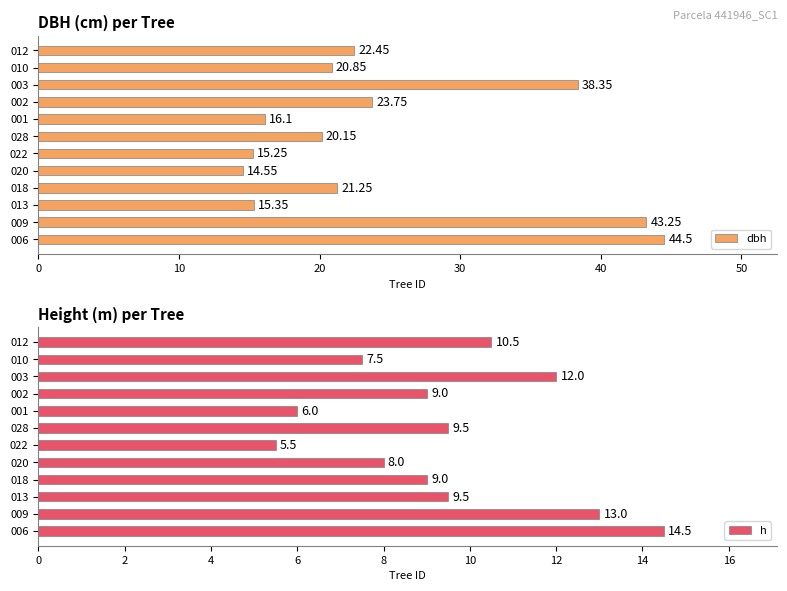

List the series in order of their overall mean, highest first.

dbh, h